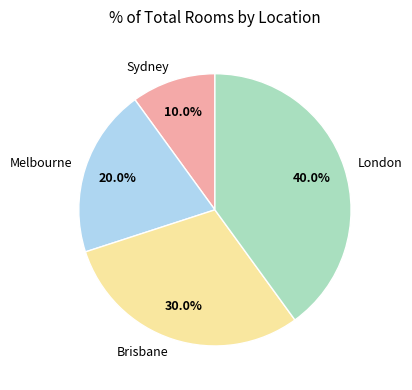

Which has a higher value, Brisbane or Sydney?

Brisbane